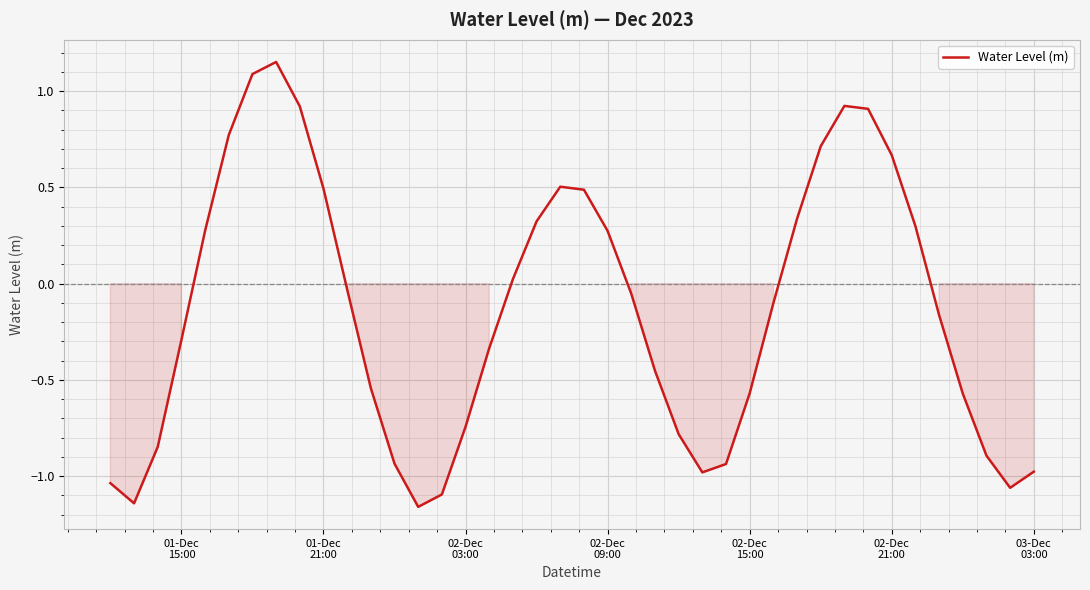

What is the smallest value displayed?

-1.2